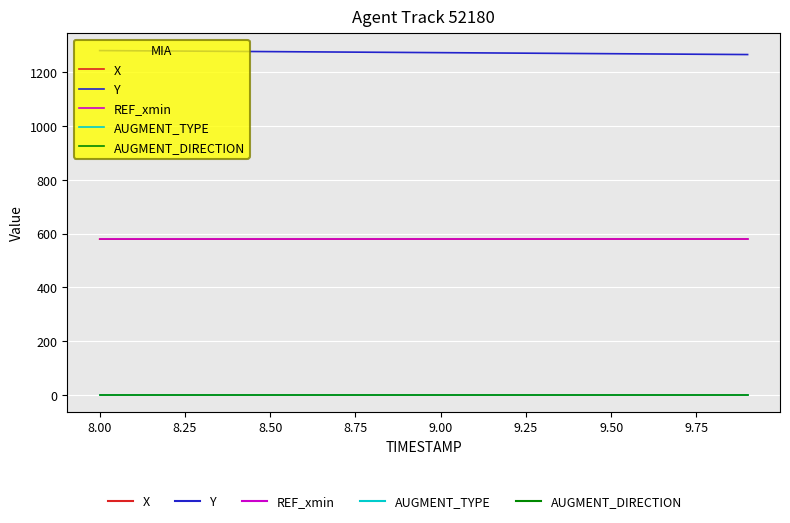

Does the chart display data point markers on the line(s)?

No